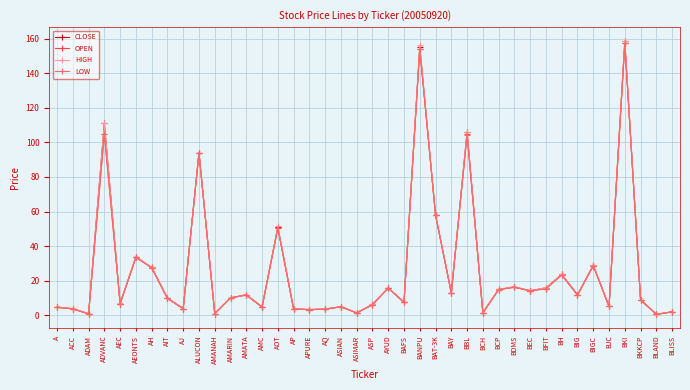

What is the label of the 32nd point from the left?

BFIT